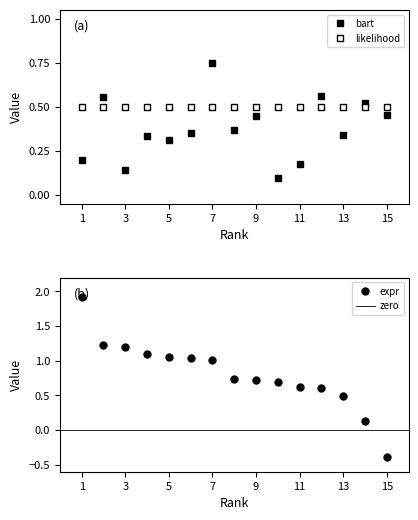

At how many categories does at least one series exceed 1?

7